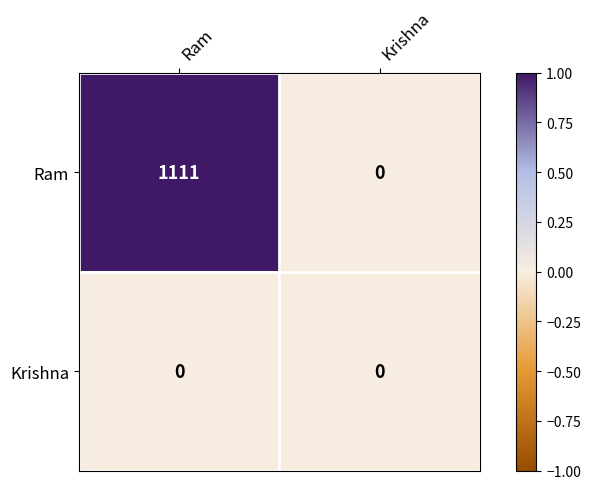

True or false: Ram has a value of 1111 at Ram.

True